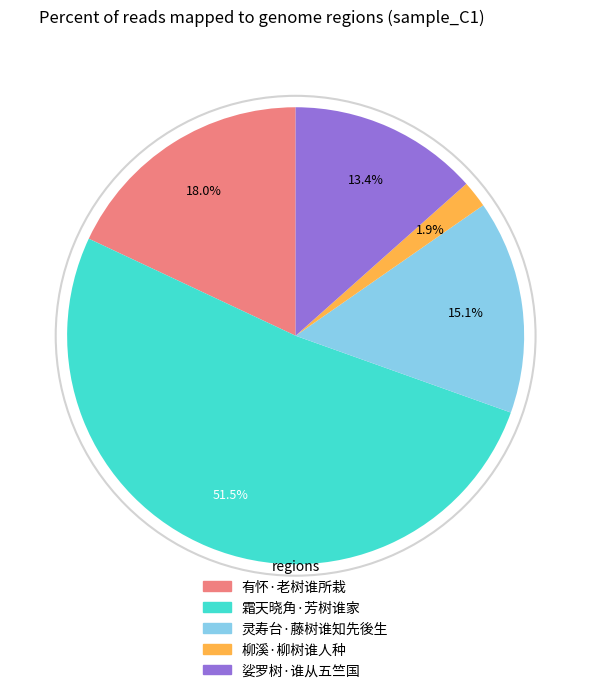

What is the total percentage of 有怀·老树谁所栽 and 灵寿台·藤树谁知先後生?

33.1%